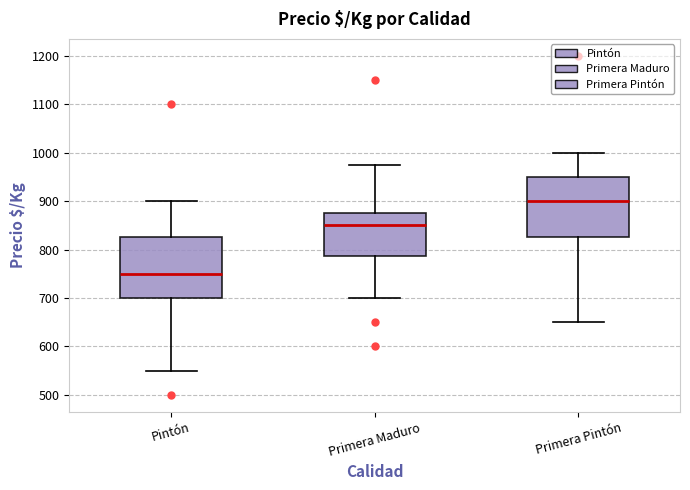

Reading left to right, transcribe this box plot: for each box, give where its median line is, the range the box spans, and where its two whiskers end, as read against the y-axis. The values are not printed on the chart, so give them approximately, as read against the axis.

Pintón: median 750, box 700 to 830, whiskers 550 to 900
Primera Maduro: median 850, box 790 to 880, whiskers 700 to 980
Primera Pintón: median 900, box 830 to 950, whiskers 650 to 1000